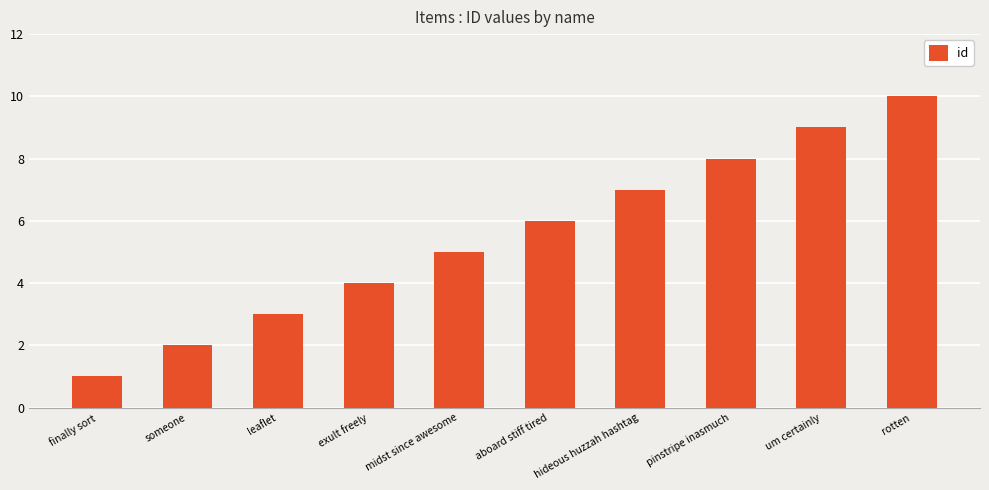

What is the change in value from exult freely to um certainly?

+5